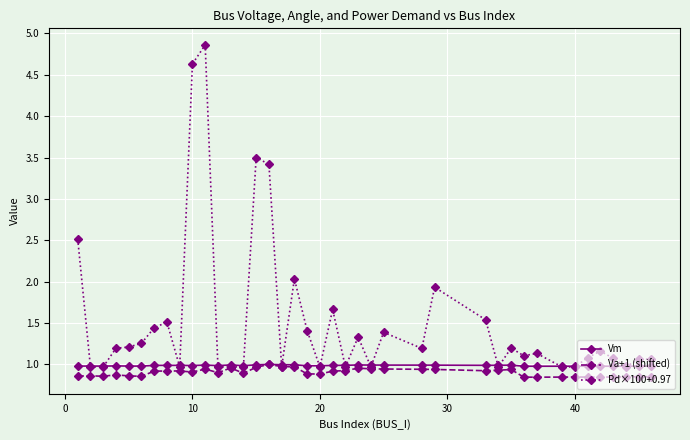

Which series has the largest range (max minus min)?

Pd×100+0.97